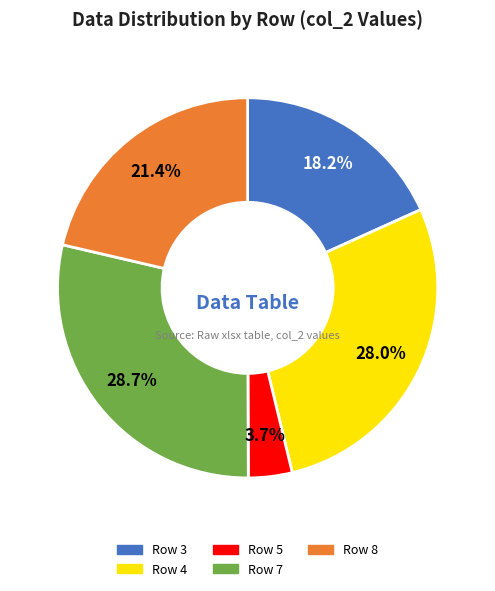

To the nearest percent, what is the average slice percentage?

20%